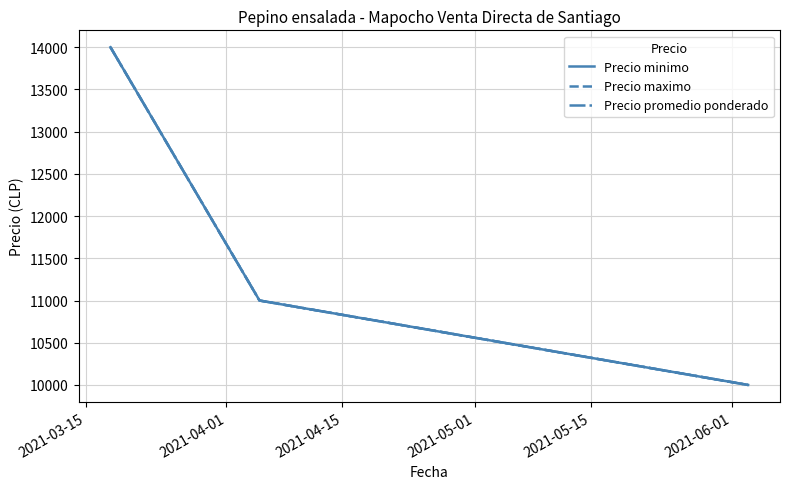

Is this an area chart (filled region under the line)?

No